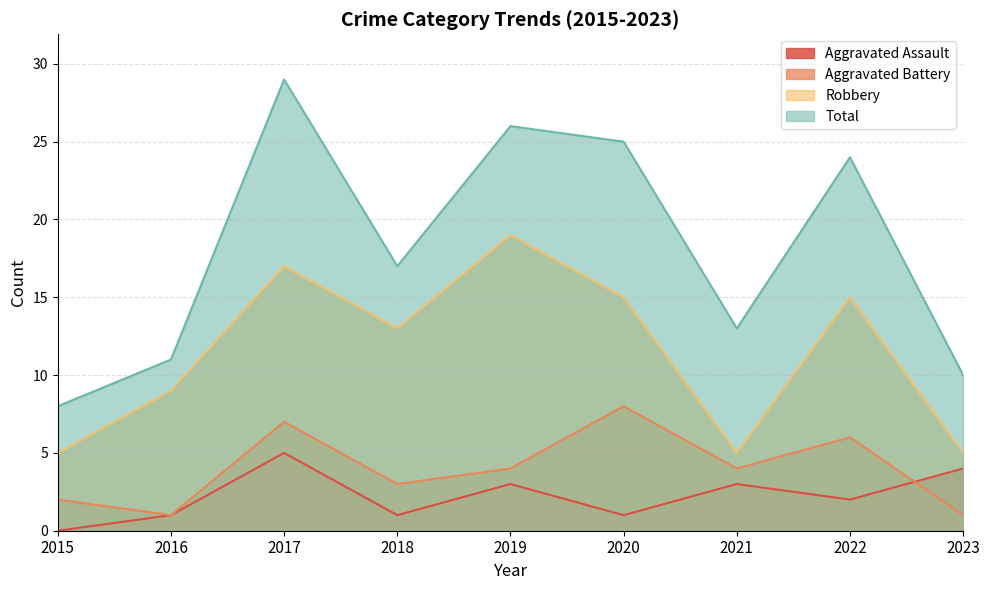

Where is Aggravated Battery nearest to the value 4?

2019